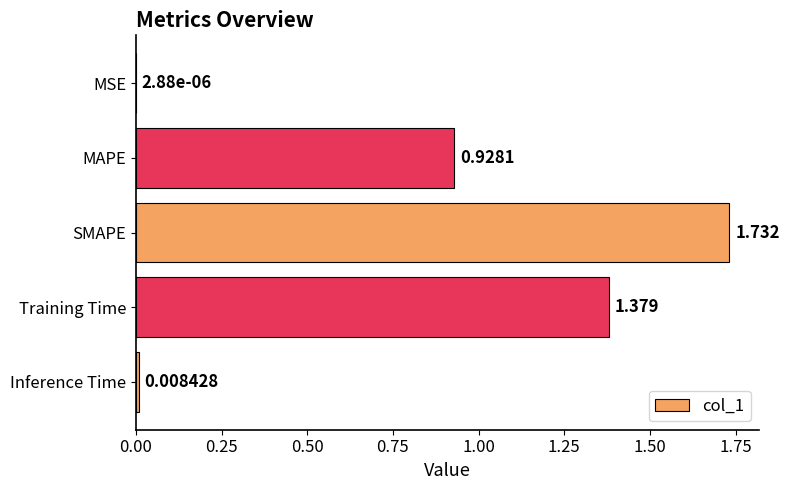

Between Inference Time and MSE, which is larger?

Inference Time